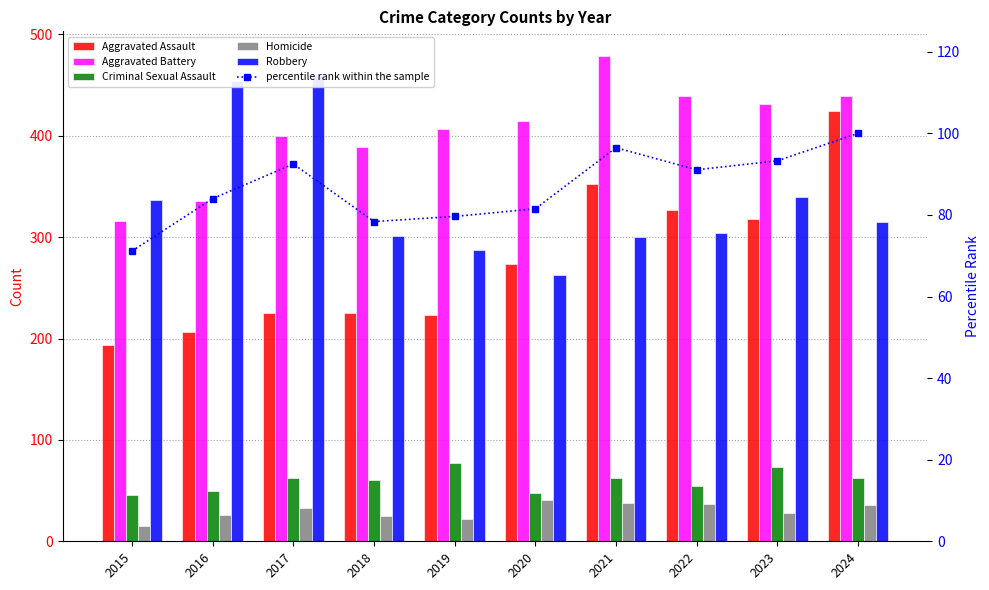

What is the sum of all Criminal Sexual Assault values?

595.0